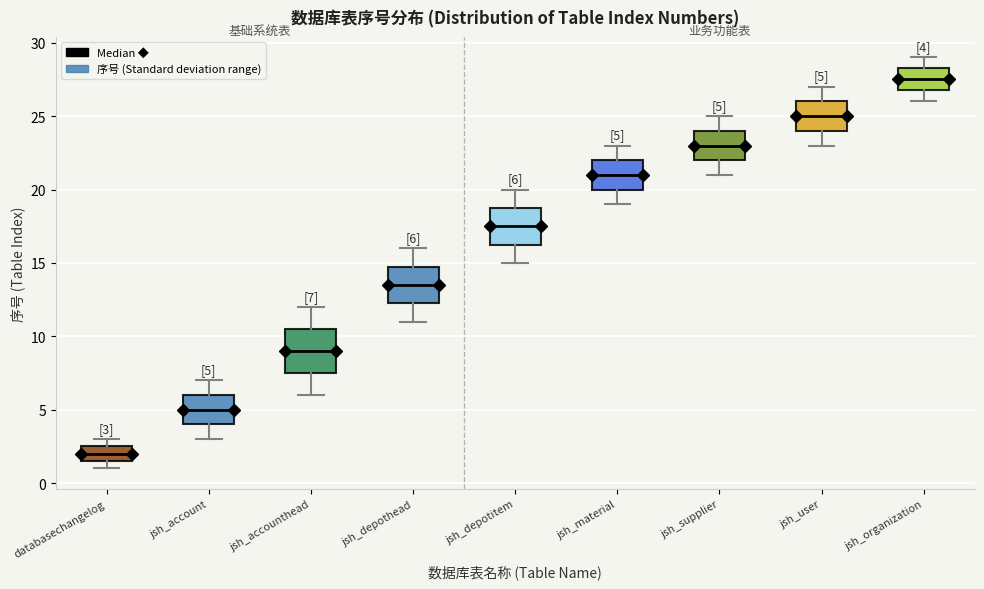

Comparing the boxes themselves (not the whiskers), which one is the tallest?

jsh_accounthead